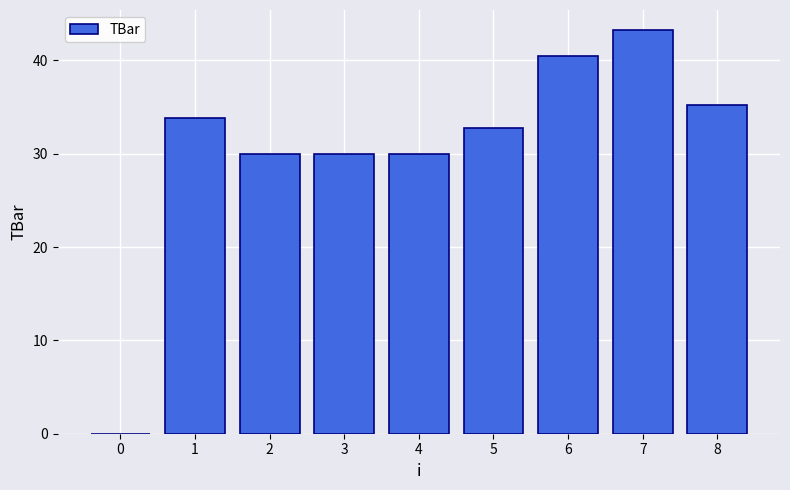

True or false: the data shows 40.5 at 6.

True